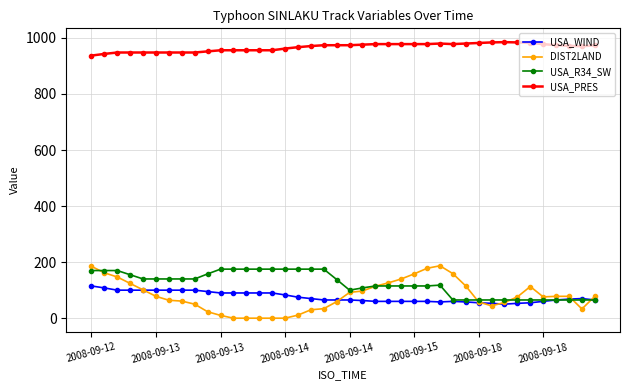

True or false: DIST2LAND has more than 0 points higher than both neighbors.

True